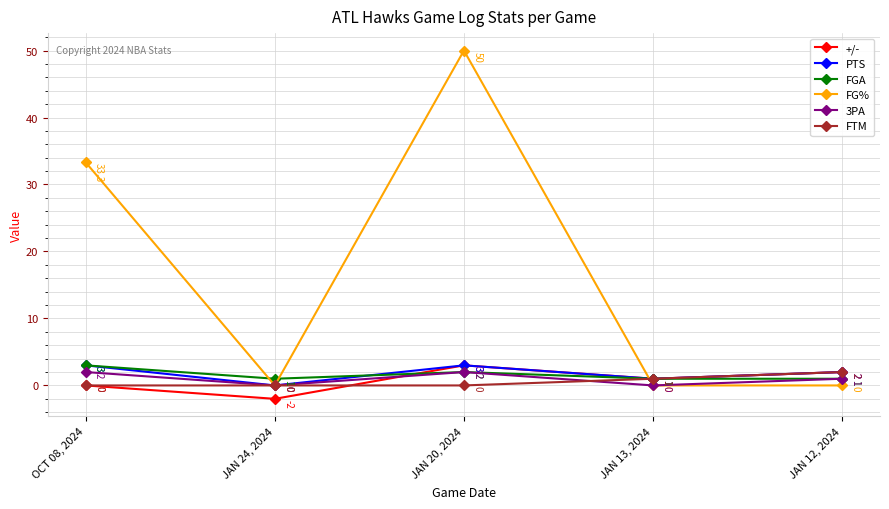

What is the sum of the PTS values at JAN 24, 2024 and JAN 20, 2024?

3.0